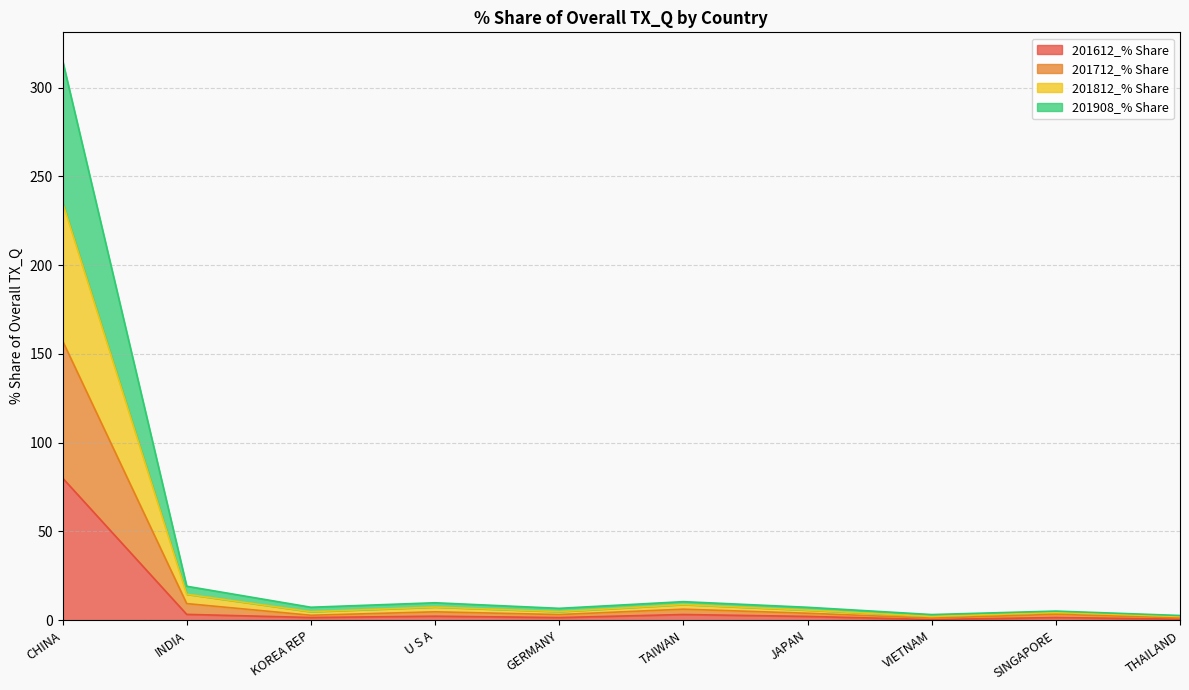

How many data points does each series have?

10